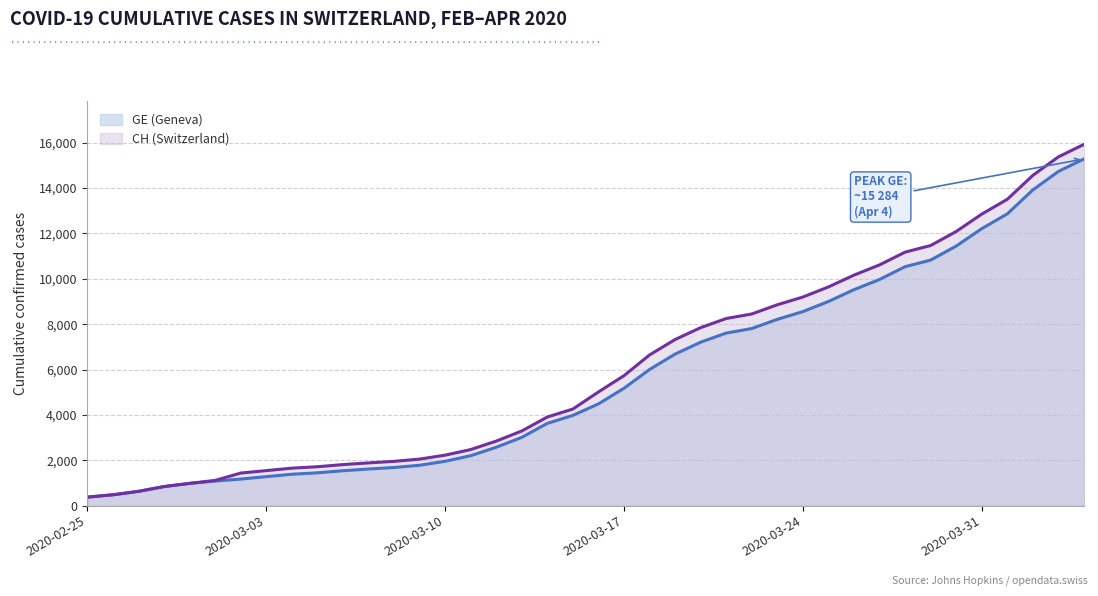

What are all the series names shown in the legend?

GE (Geneva), CH (Switzerland)